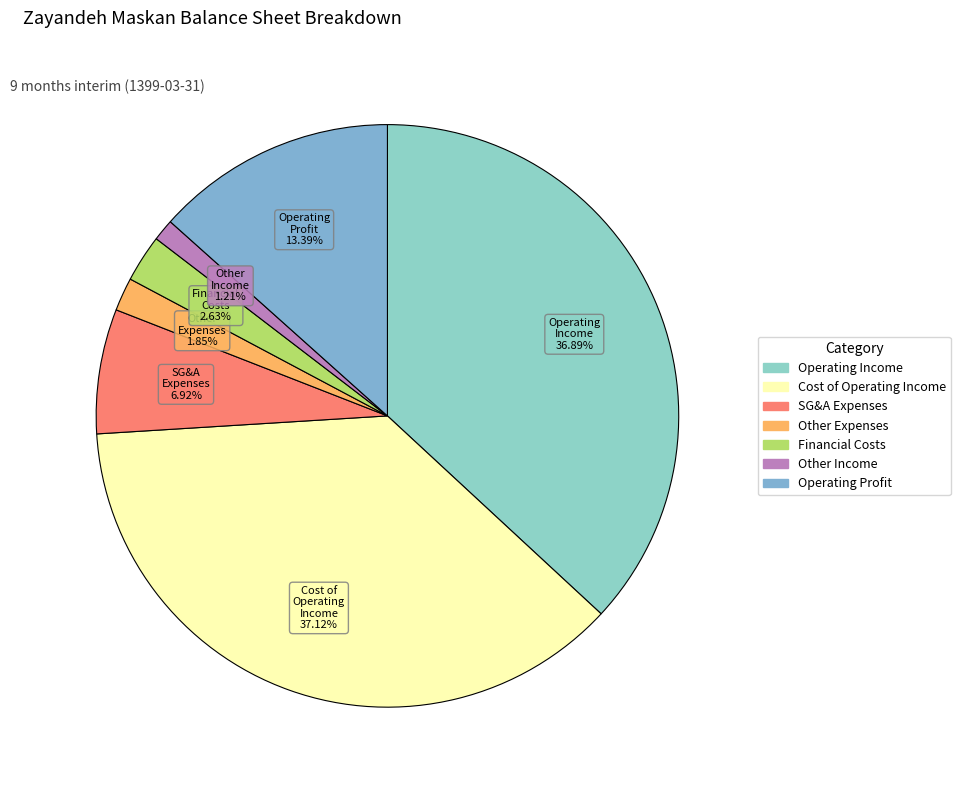

To the nearest percent, what is the difference between the largest and smallest slice percentages?

36%